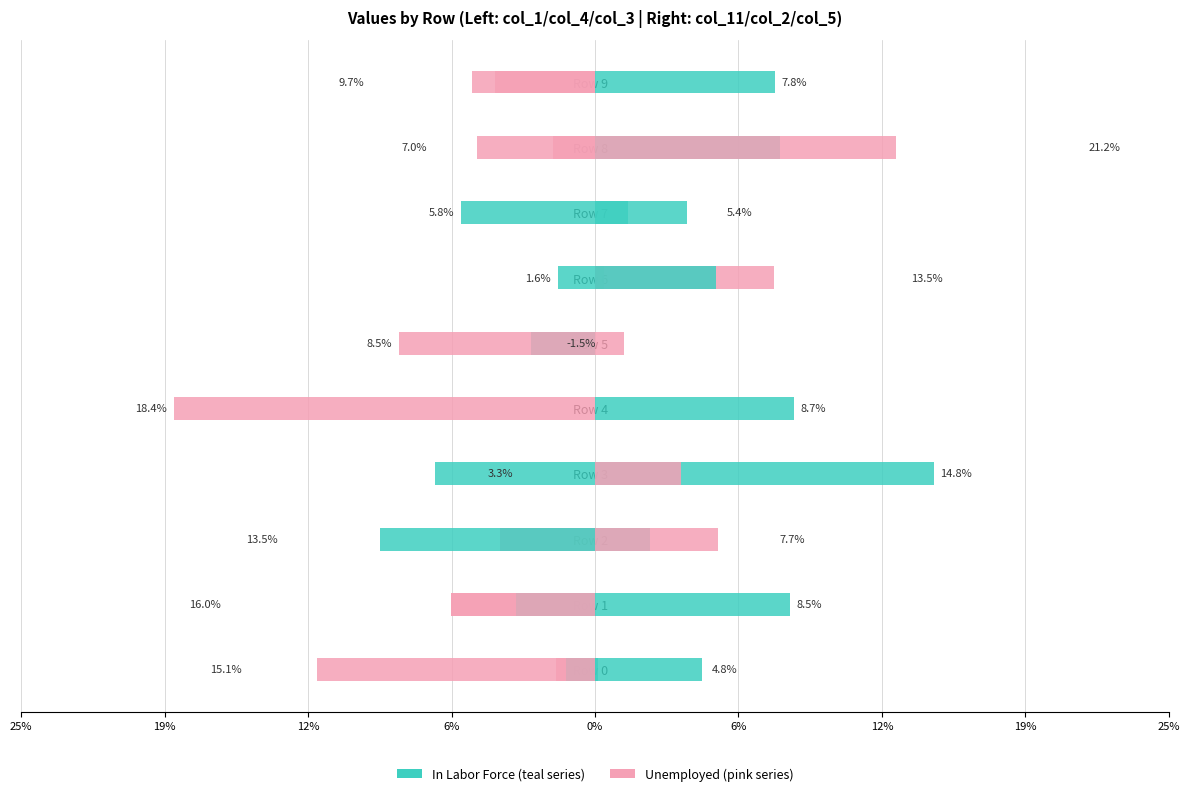

At how many categories does at least one series exceed 0?

10